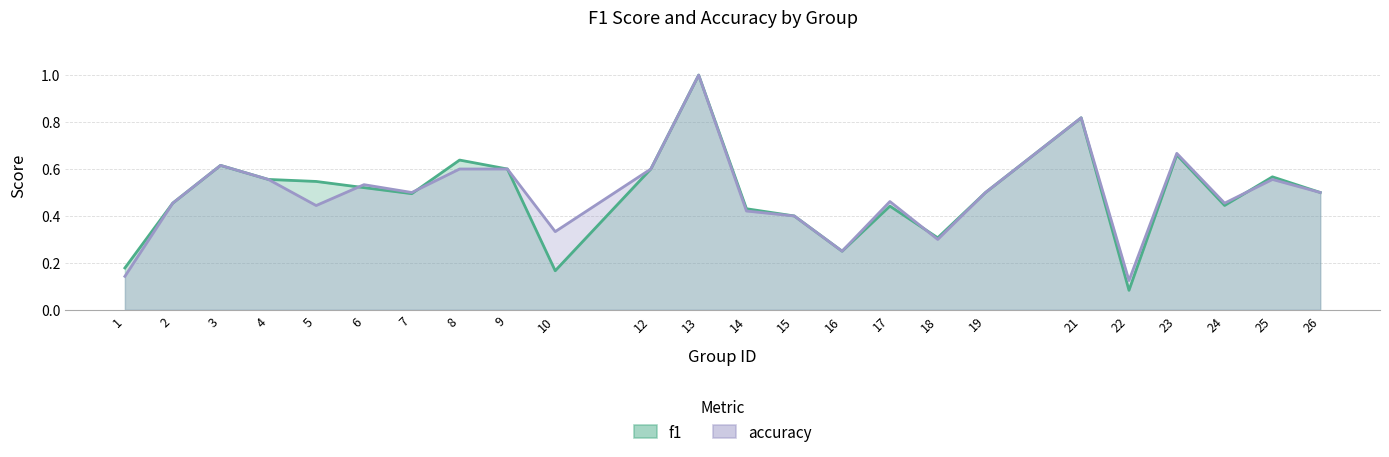

Reading left to right, transcribe all the data shown in this chart.

f1: 0.2	0.5	0.6	0.6	0.5	0.5	0.5	0.6	0.6	0.2	0.6	1.0	0.4	0.4	0.2	0.4	0.3	0.5	0.8	0.1	0.7	0.4	0.6	0.5
accuracy: 0.1	0.5	0.6	0.6	0.4	0.5	0.5	0.6	0.6	0.3	0.6	1.0	0.4	0.4	0.2	0.5	0.3	0.5	0.8	0.1	0.7	0.5	0.6	0.5